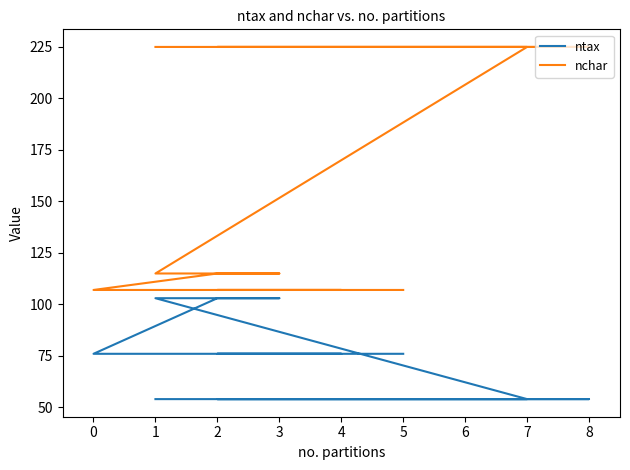

Reading left to right, extract all data points from this chart.

ntax: 54	54	54	54	54	54	54	54	54	54	54	103	103	103	103	103	103	103	103	103	103	76	76	76	76
nchar: 225	225	225	225	225	225	225	225	225	225	225	115	115	115	115	115	115	115	115	115	115	107	107	107	107